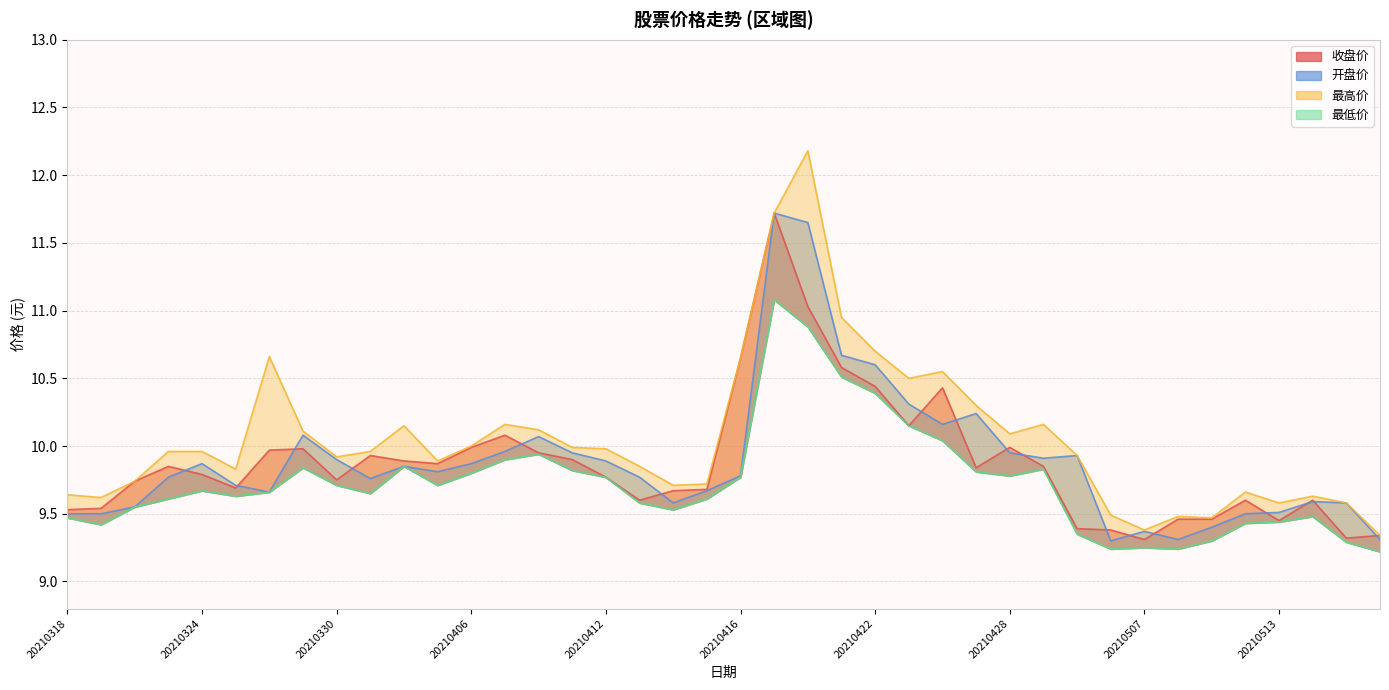

True or false: 最高价 and 最低价 intersect in this chart.

False